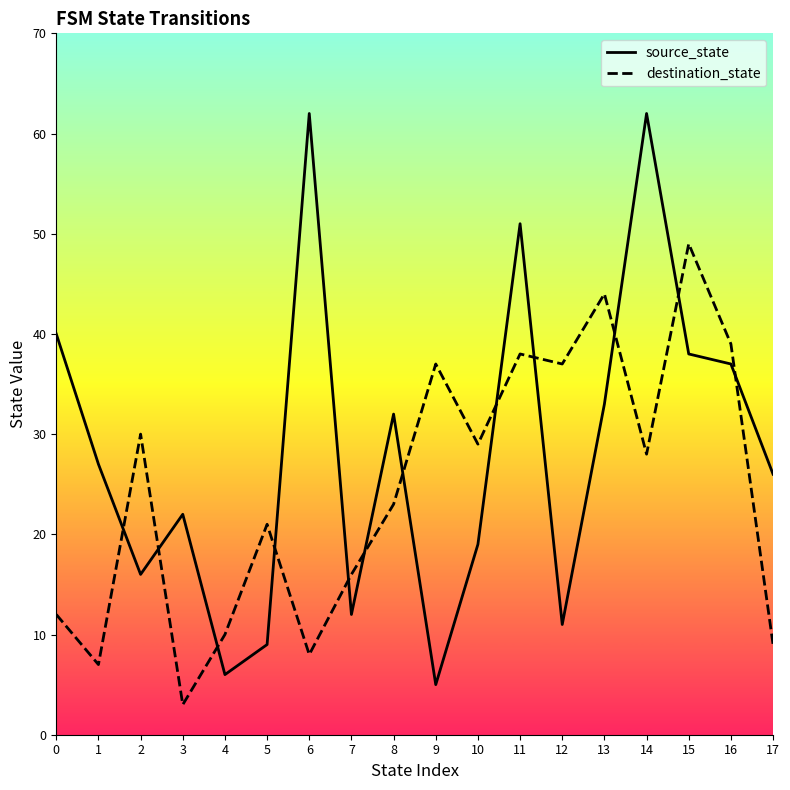

At 5, list the series in order from smallest to largest.

source_state, destination_state